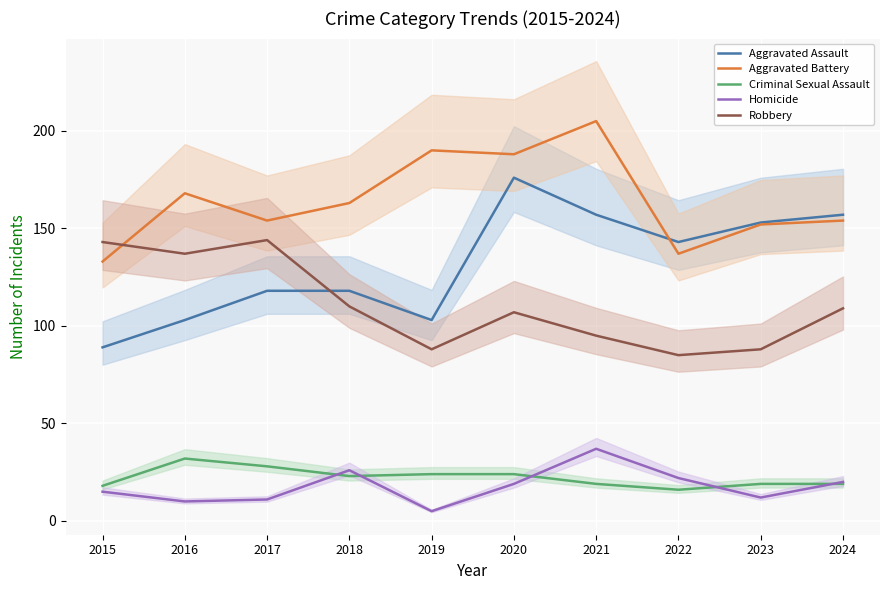

True or false: Aggravated Battery has a value of 128 at 2021.

False